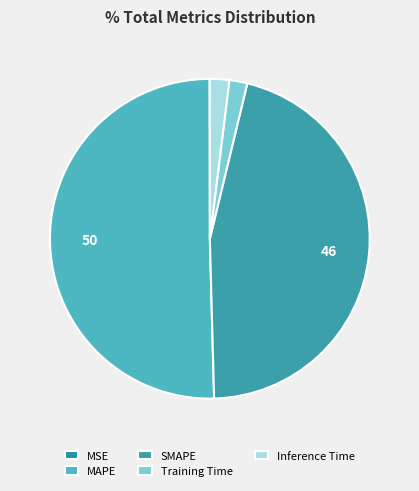

How many slices are in this pie chart?

5